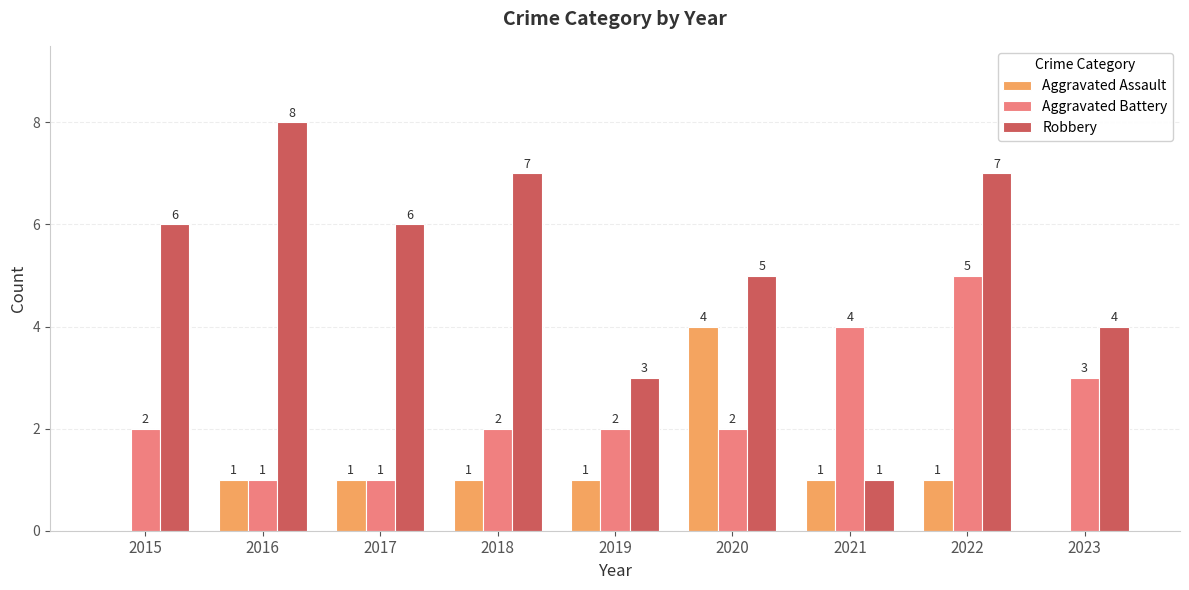

What is the sum of all Robbery values?

47